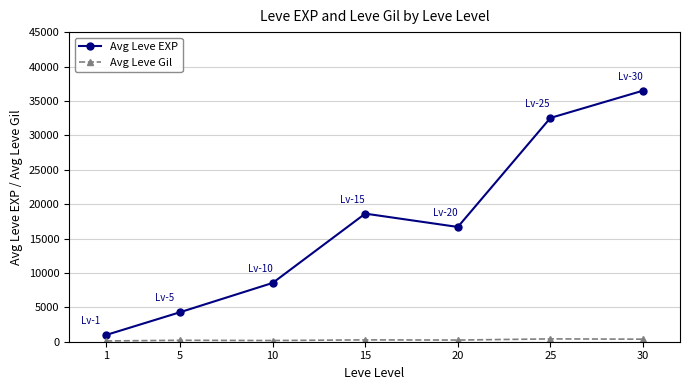

How many distinct data groups are displayed?

2